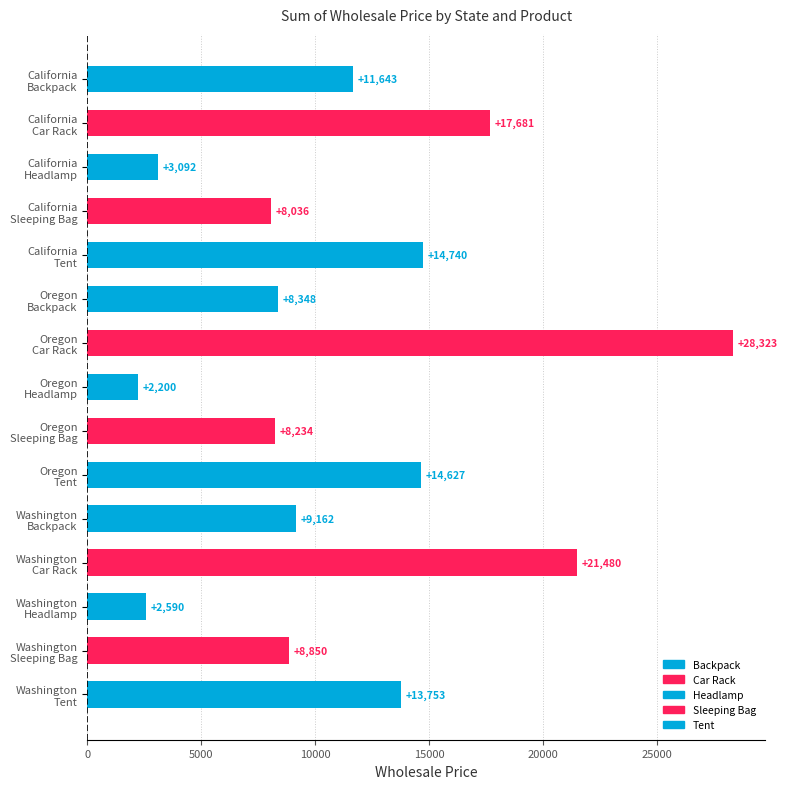

How many bars are there in total?

15